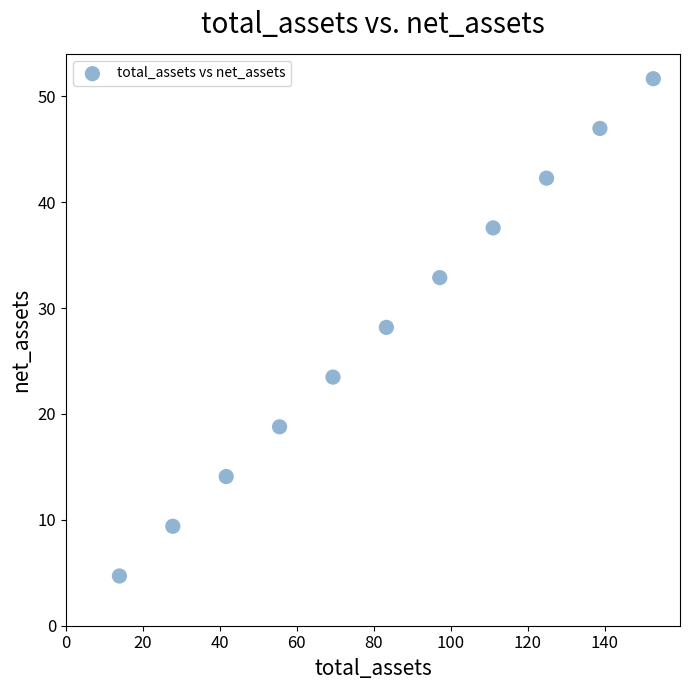

What is the range of Y values (max minus min)?

47.0